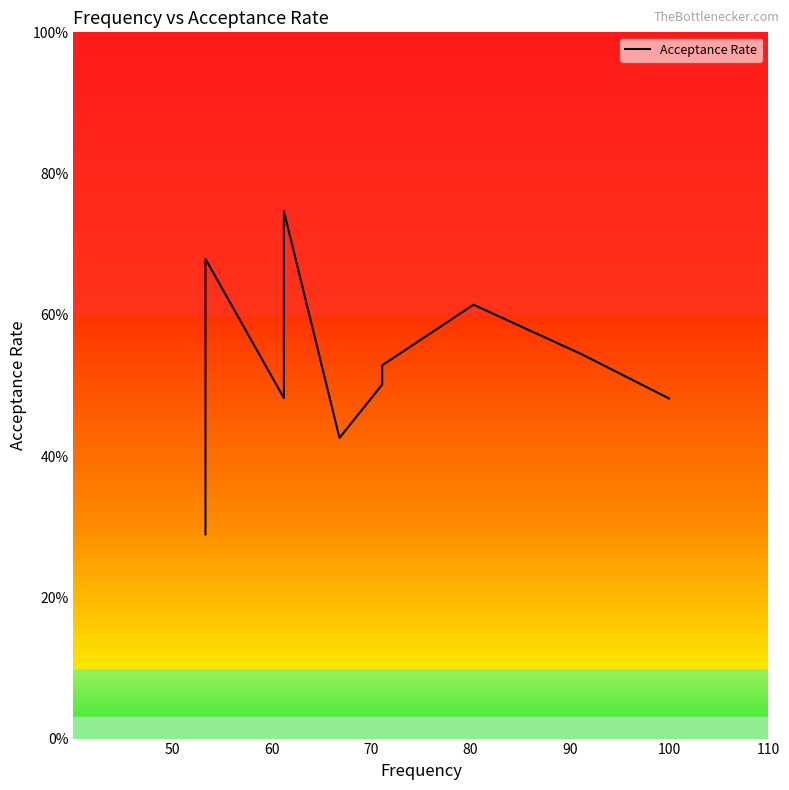

True or false: the data shows 0.2 at 8.

False